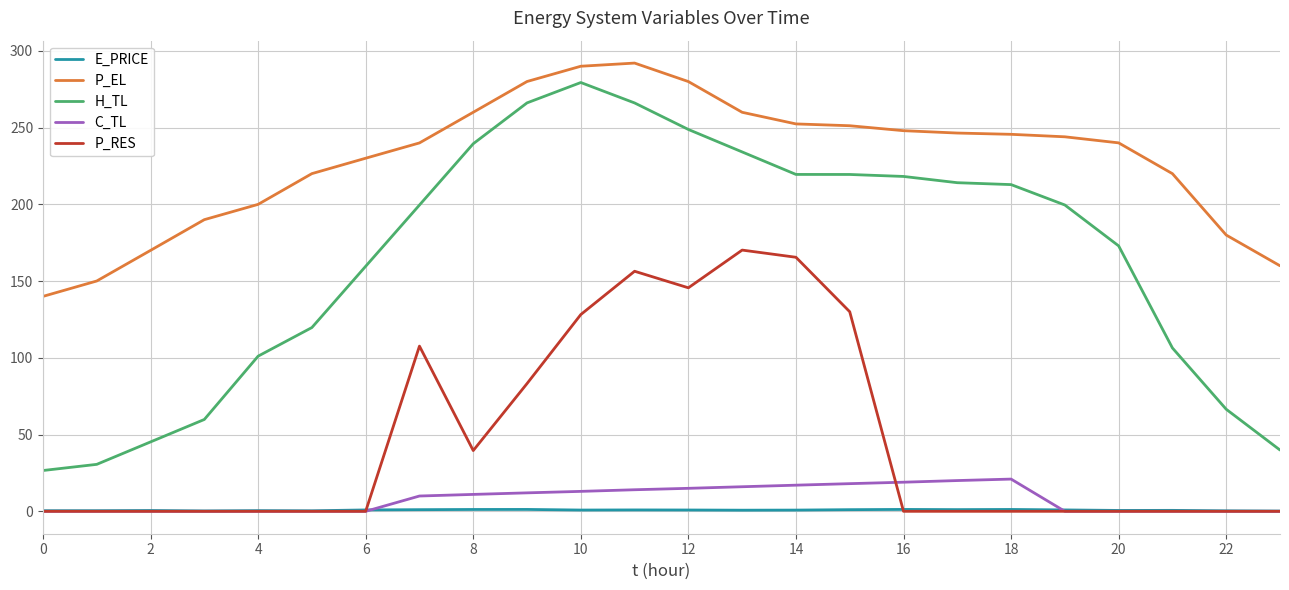

In H_TL, how many points are higher than both neighbors (excluding endpoints)?

1